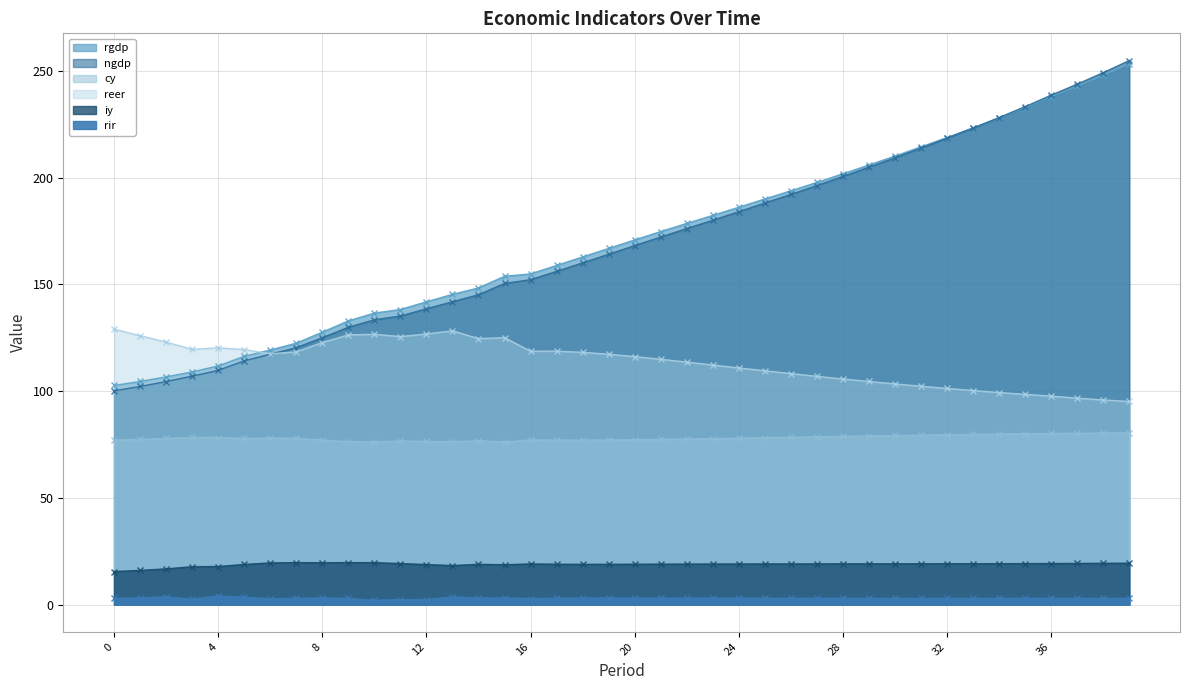

Which series changed the most between 21 and 23?

ngdp